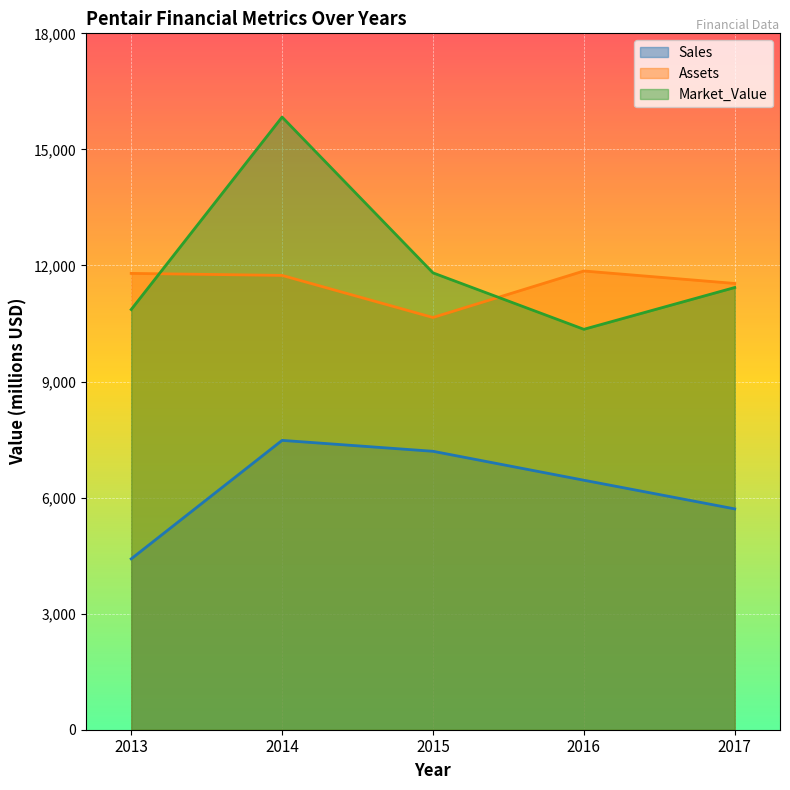

What are all the series names shown in the legend?

Sales, Assets, Market_Value